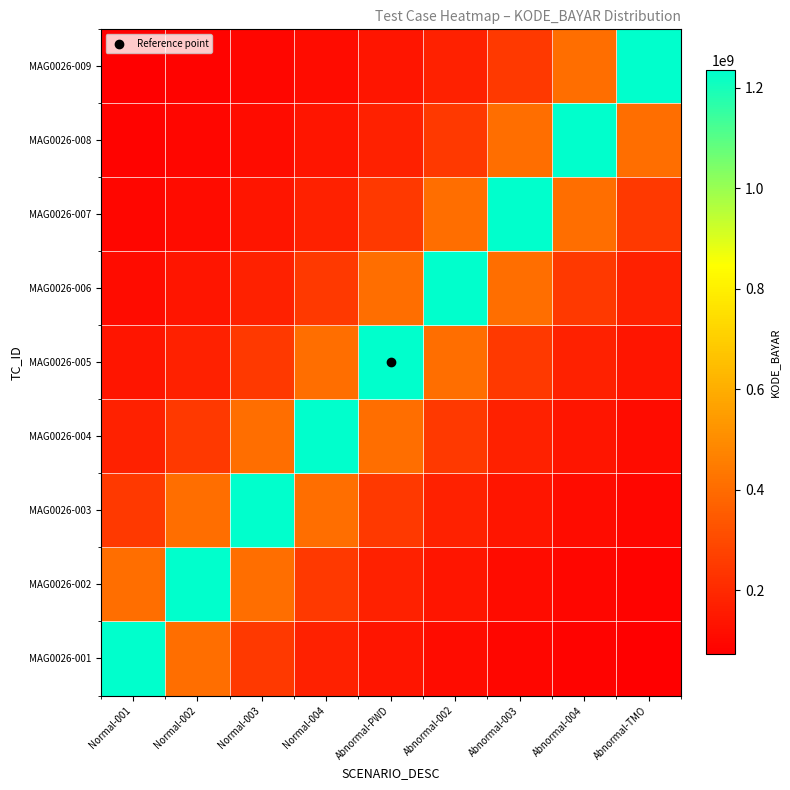

Which series has the largest total across all categories?

MAG0026-005